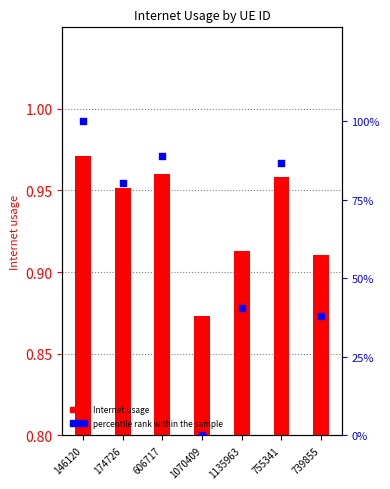

What are all the series names shown in the legend?

Internet usage, percentile rank within the sample